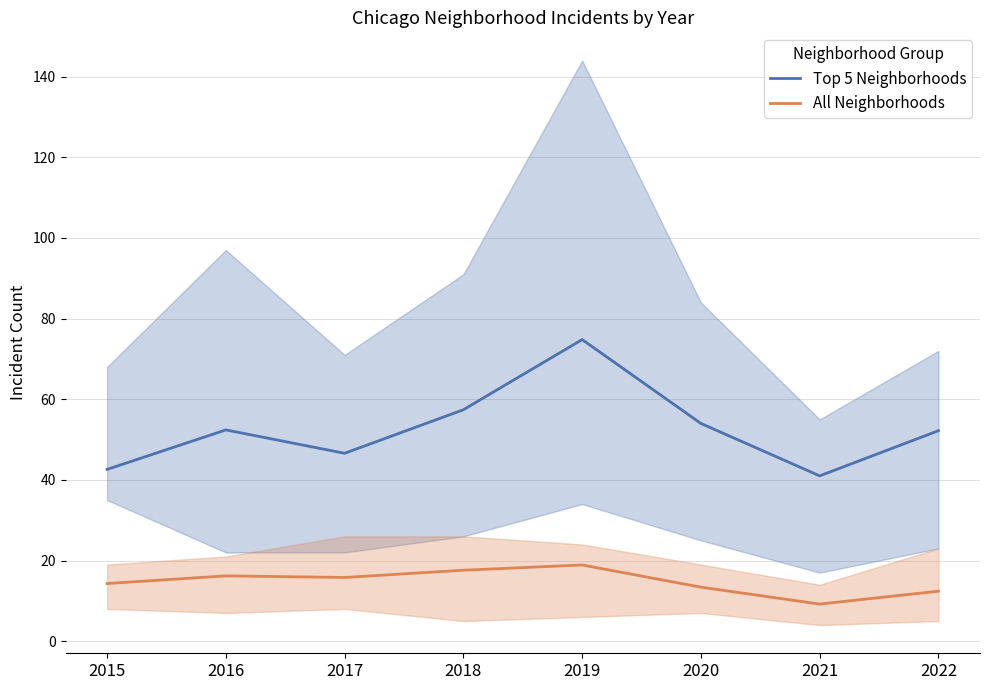

Reading left to right, extract all data points from this chart.

Top 5 Neighborhoods: 42.6	52.4	46.6	57.4	74.8	54.0	41.0	52.2
All Neighborhoods: 14.3	16.2	15.8	17.6	18.9	13.4	9.2	12.4